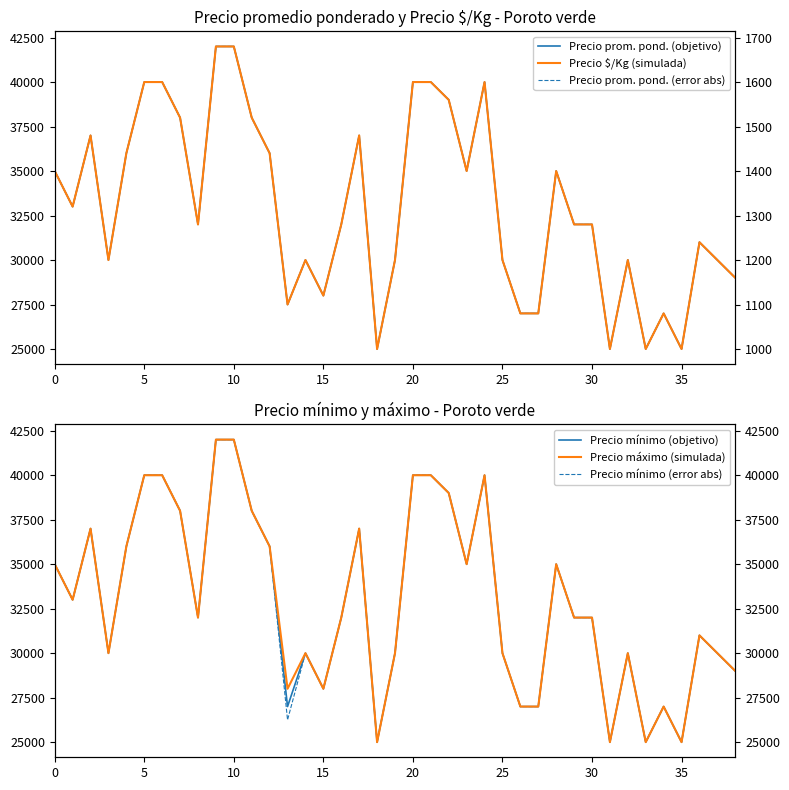

At which label does Precio $/Kg (simulada) reach its peak?

9